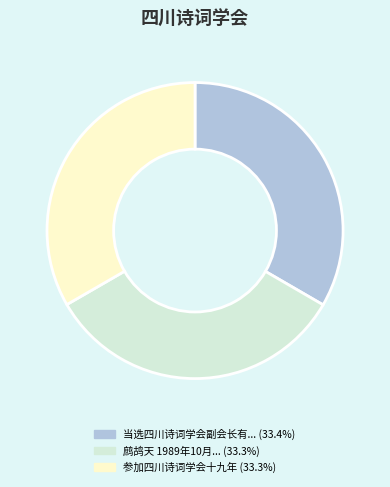

Combined, do 参加四川诗词学会十九年 (33.3%) and 鹧鸪天 1989年10月... (33.3%) account for over 50%?

Yes